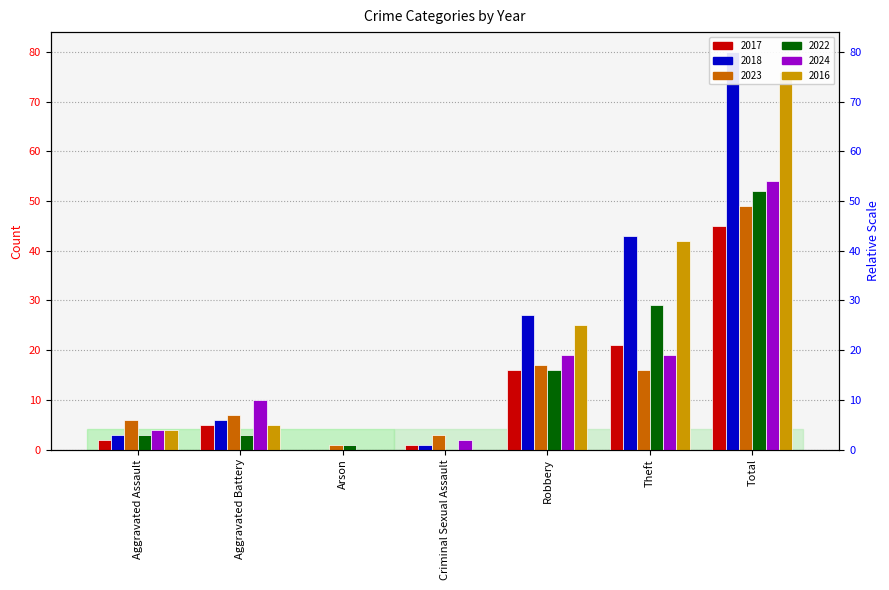

What is the difference between the 2018 values at Criminal Sexual Assault and Robbery?

26